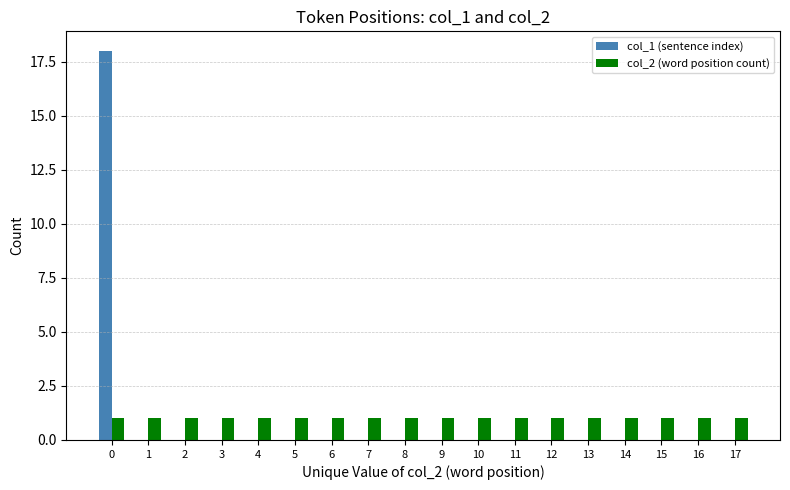

Is the value of col_2 (word position count) at 8 greater than the value of col_1 (sentence index) at 3?

Yes